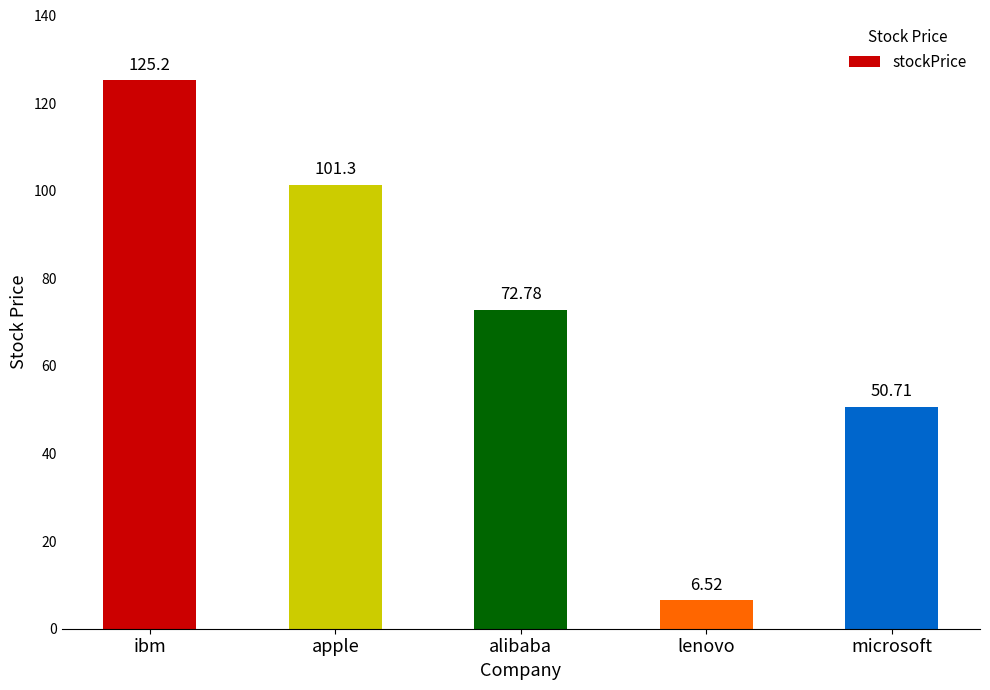

What is the greatest value displayed?

125.2